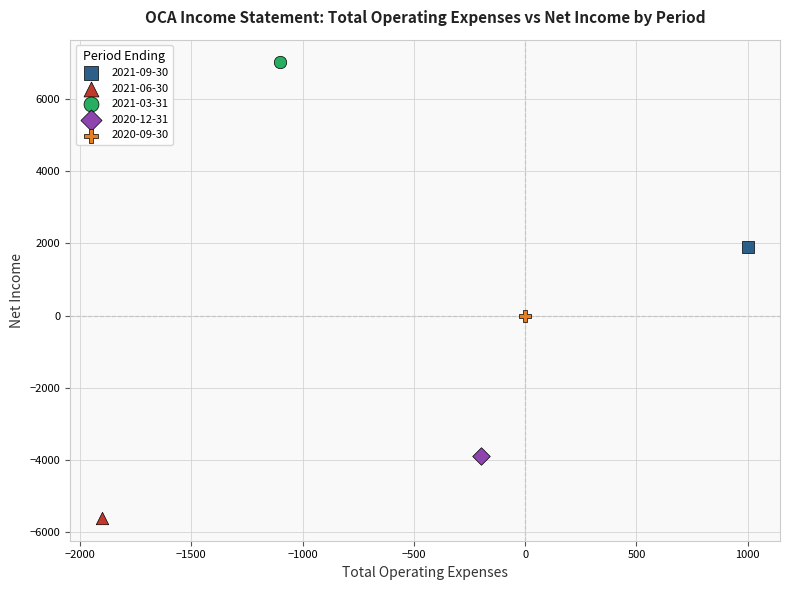

Which series reaches the minimum Y coordinate?

2021-06-30